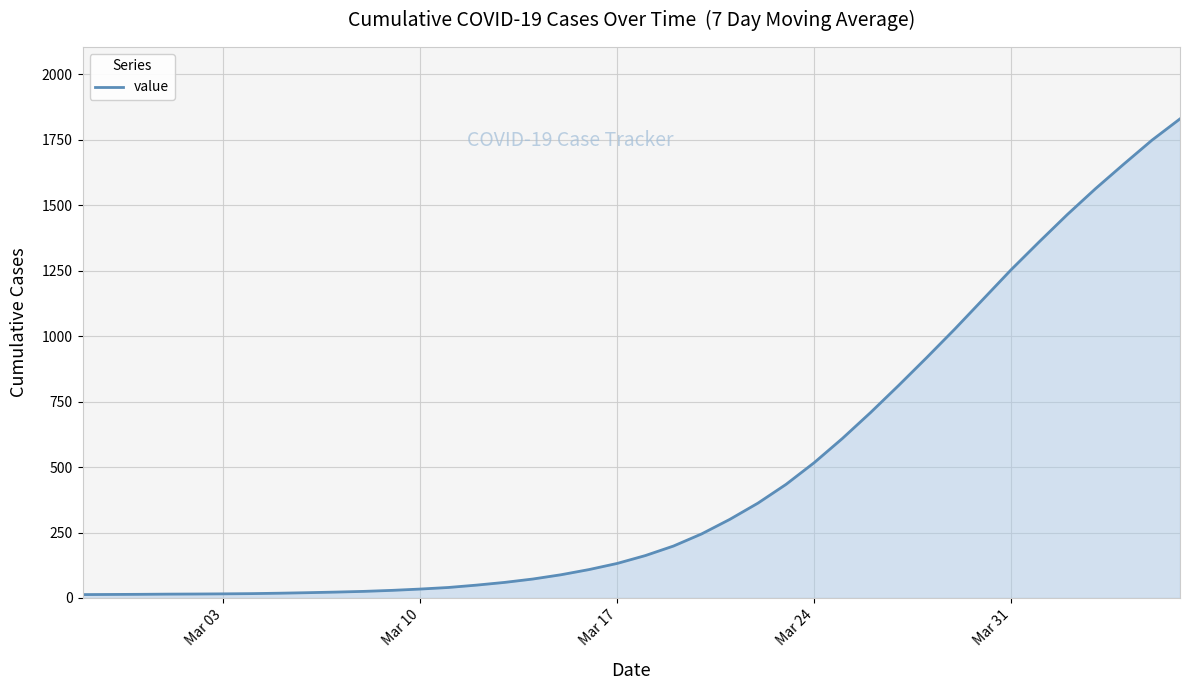

What is the greatest value displayed?

1829.3